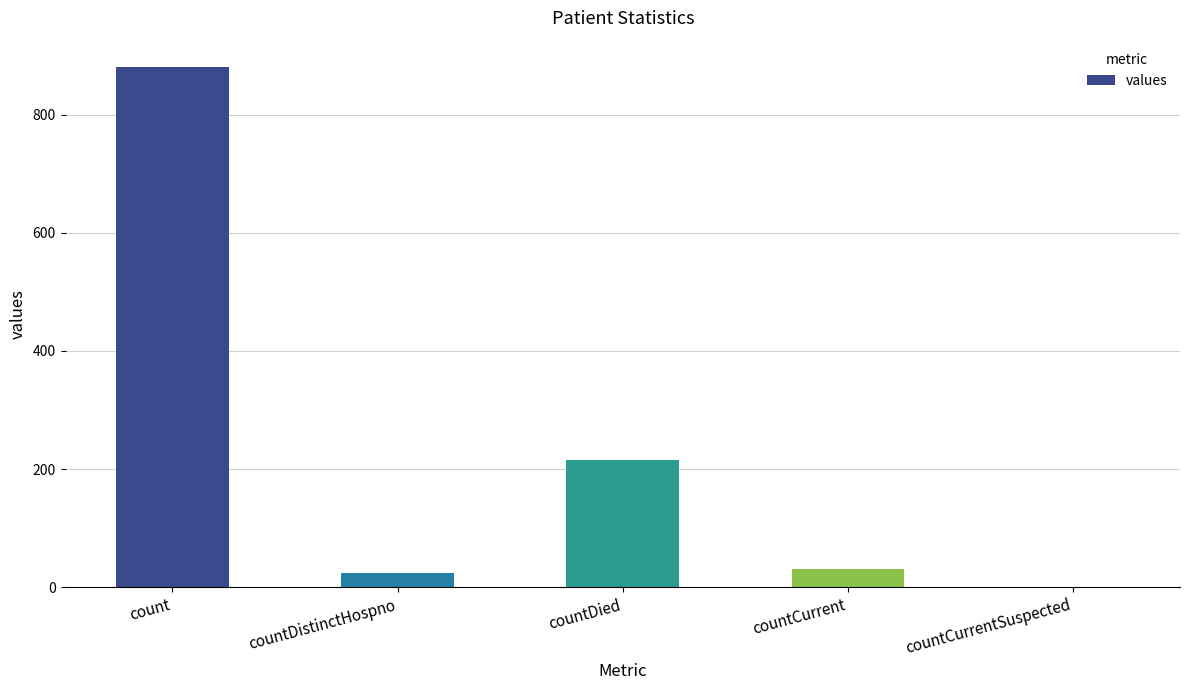

Reading right to left, list all the values displayed in this chart.

0	31	216	24	881